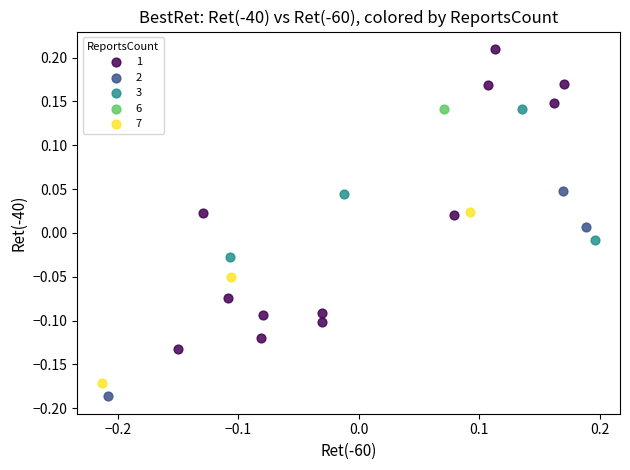

What are all the series names shown in the legend?

1, 2, 3, 6, 7